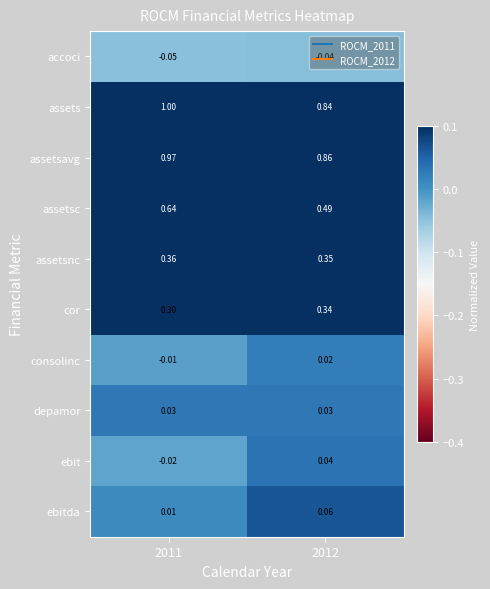

Is the value of assetsnc at 2011 greater than the value of consolinc at 2011?

Yes